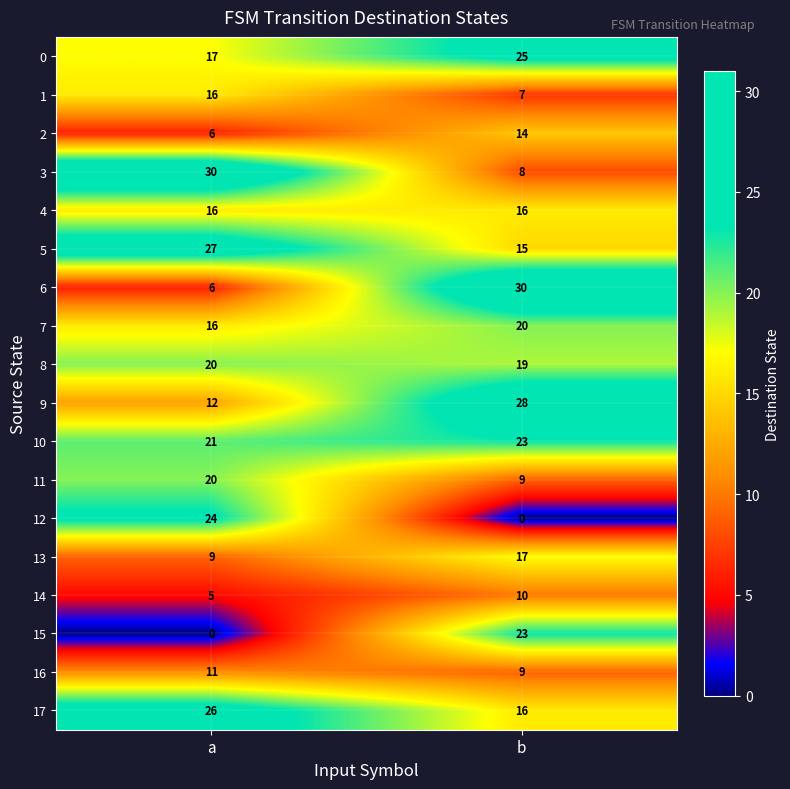

What is the difference between the maximum and minimum values in the 5 series?

12